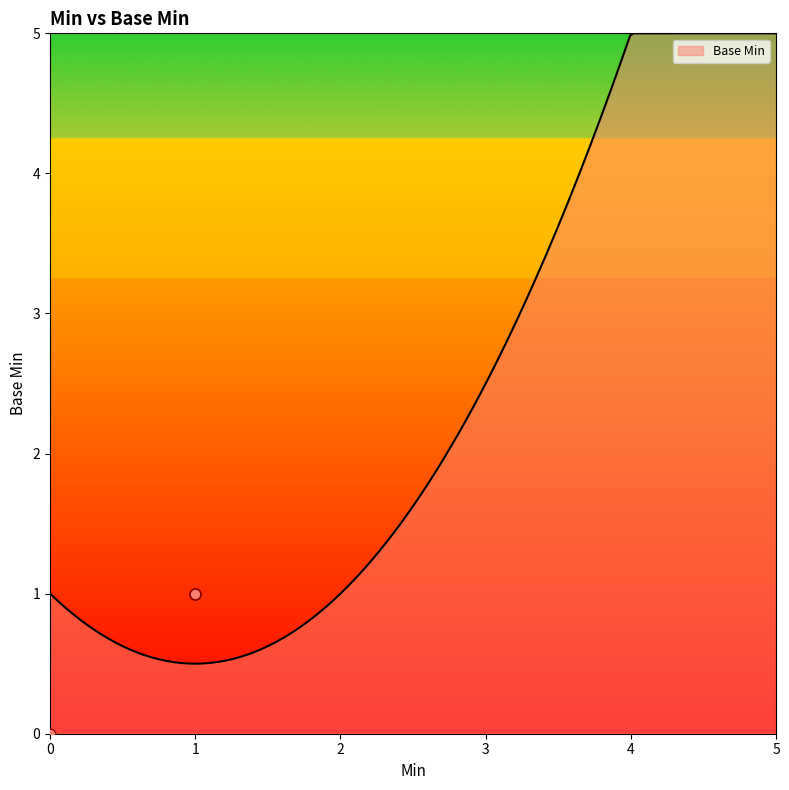

Which has a higher value, 1 or 1?

1